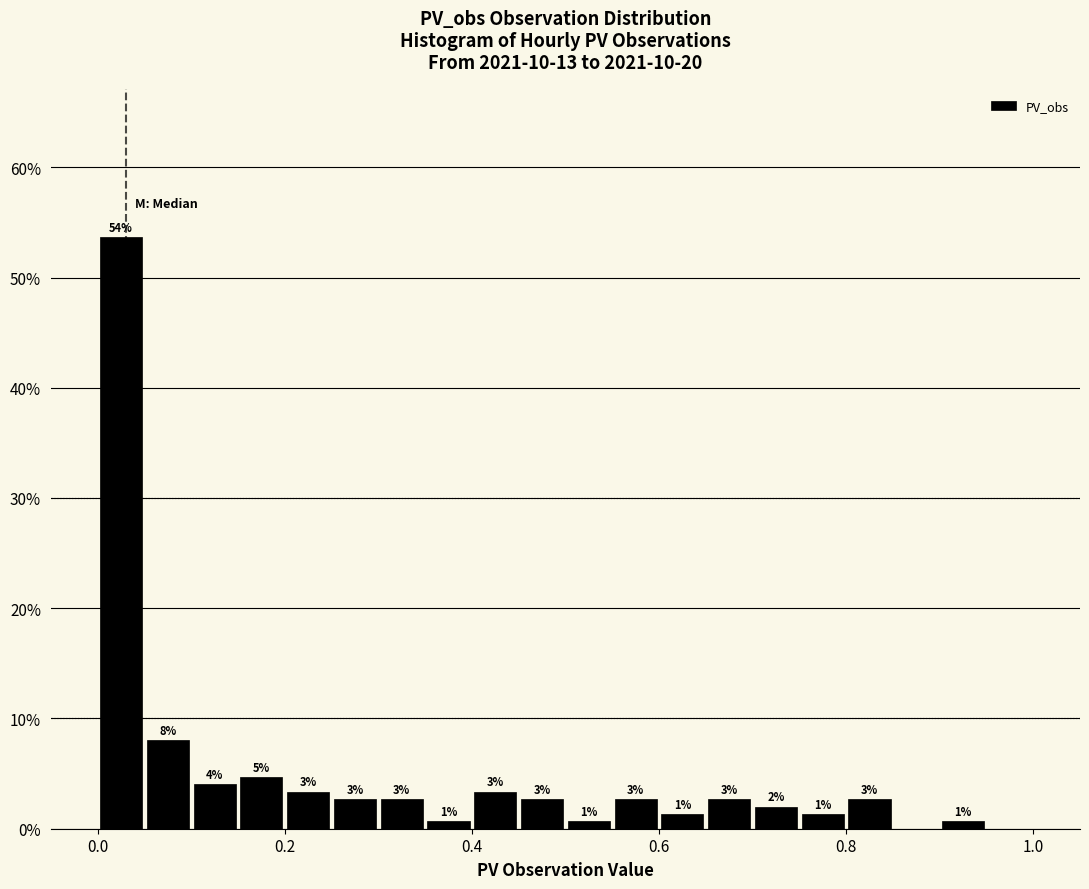

Read against the x-axis, roughly where is the centre of the tallest bar?

0.02